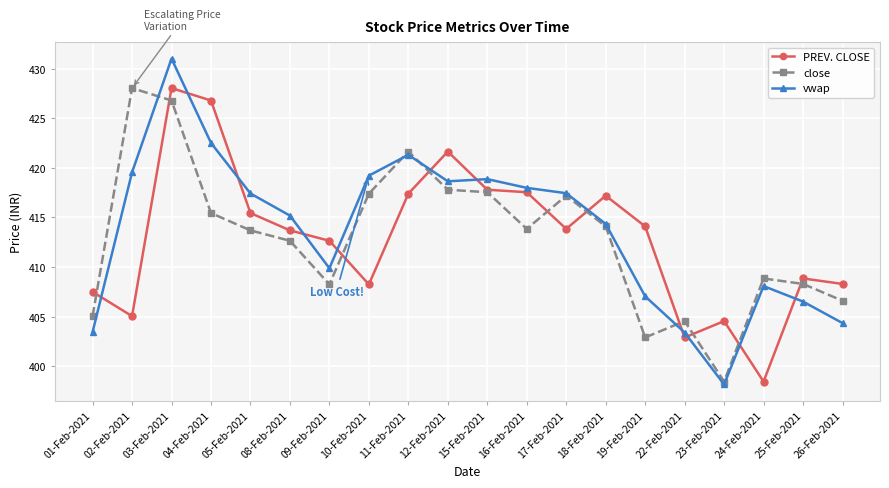

After their last crossing, which series has the higher values: vwap or PREV. CLOSE?

PREV. CLOSE